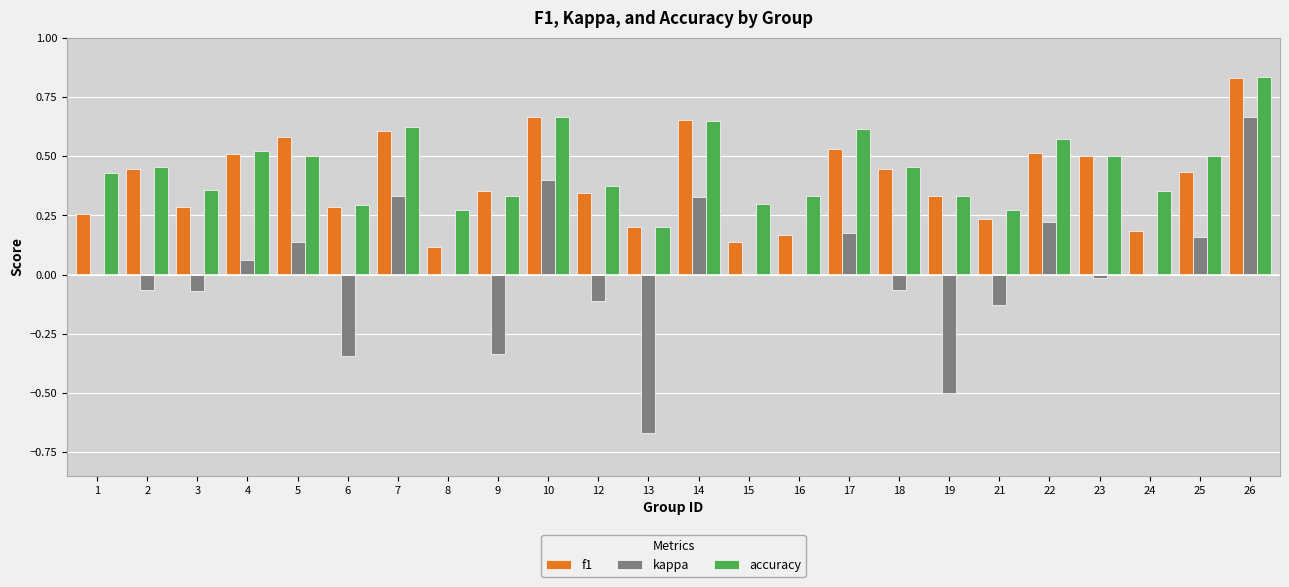

How many series are shown in this chart?

3